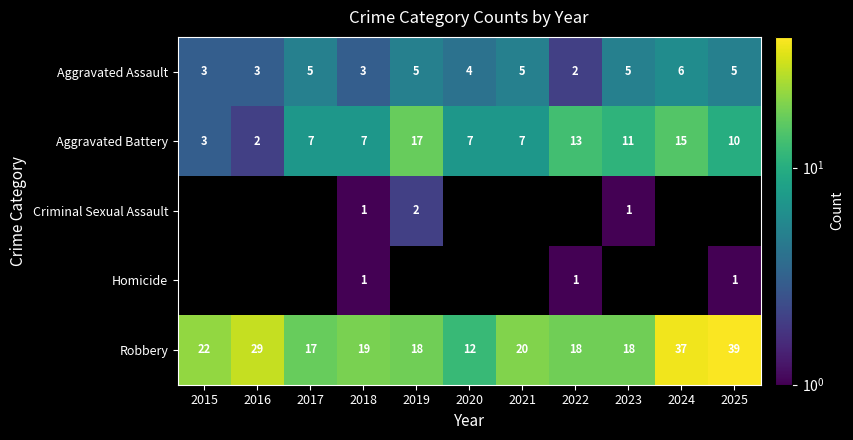

Where is Aggravated Battery nearest to the value 9?

2025